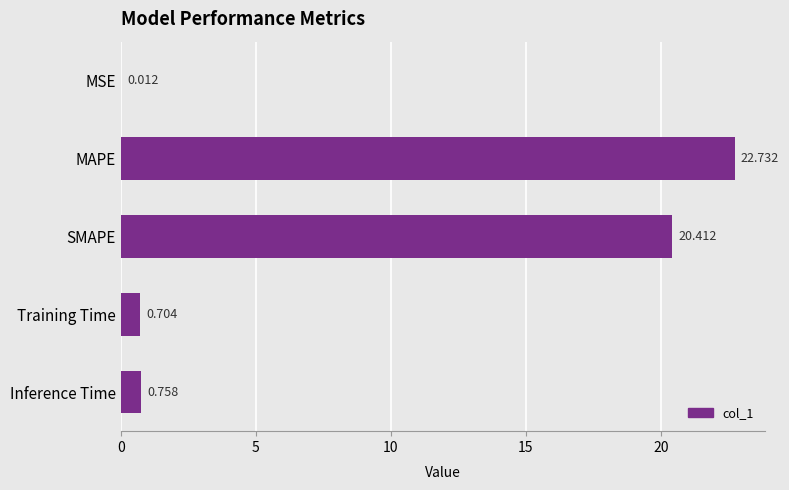

Between SMAPE and Inference Time, which is larger?

SMAPE